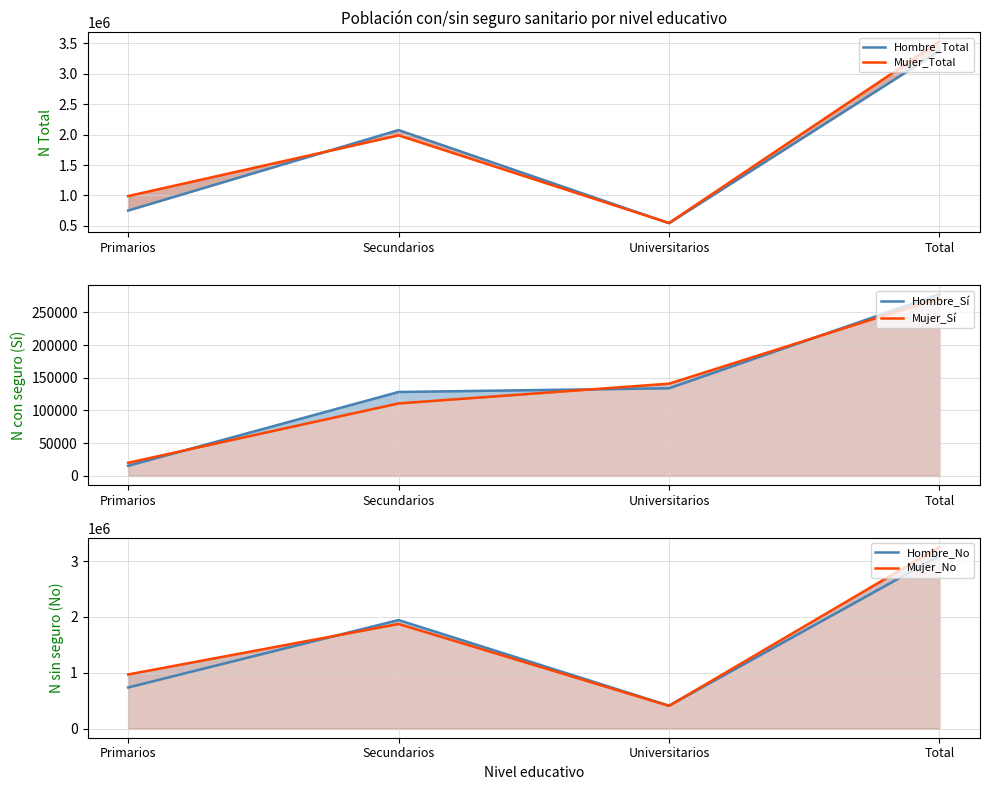

At which label does Mujer_Total reach its peak?

Total